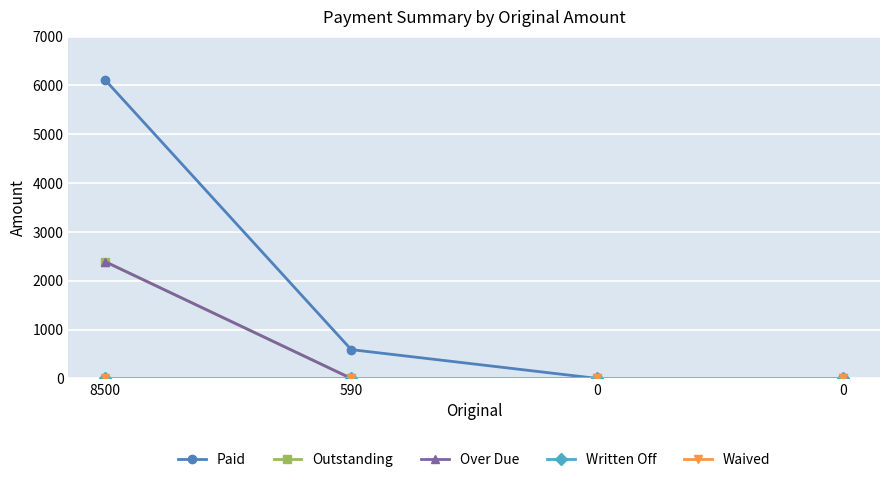

How many lines are shown in the chart?

5